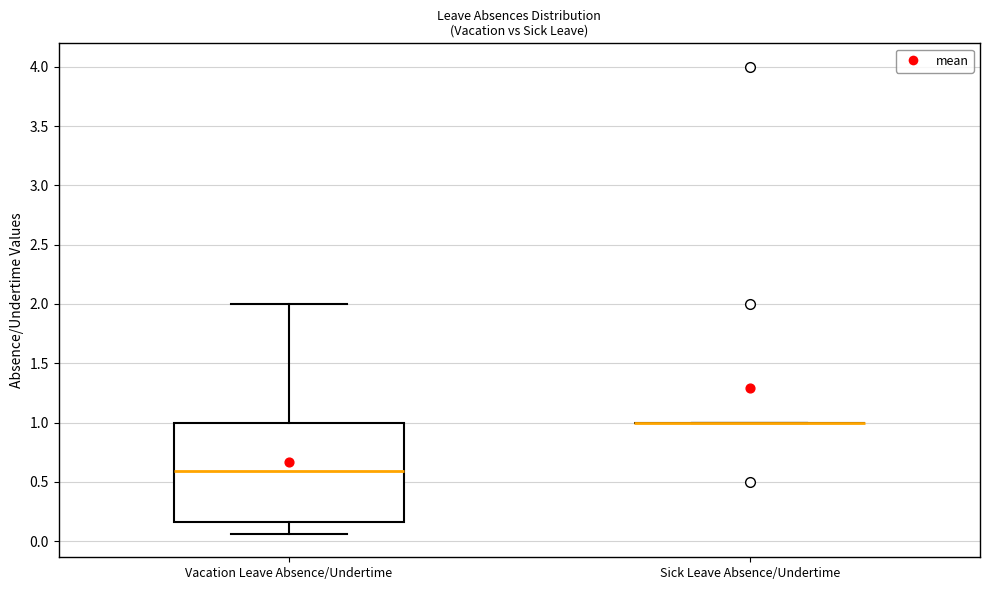

Which box is the tallest, from its lower edge to its upper edge?

Vacation Leave Absence/Undertime